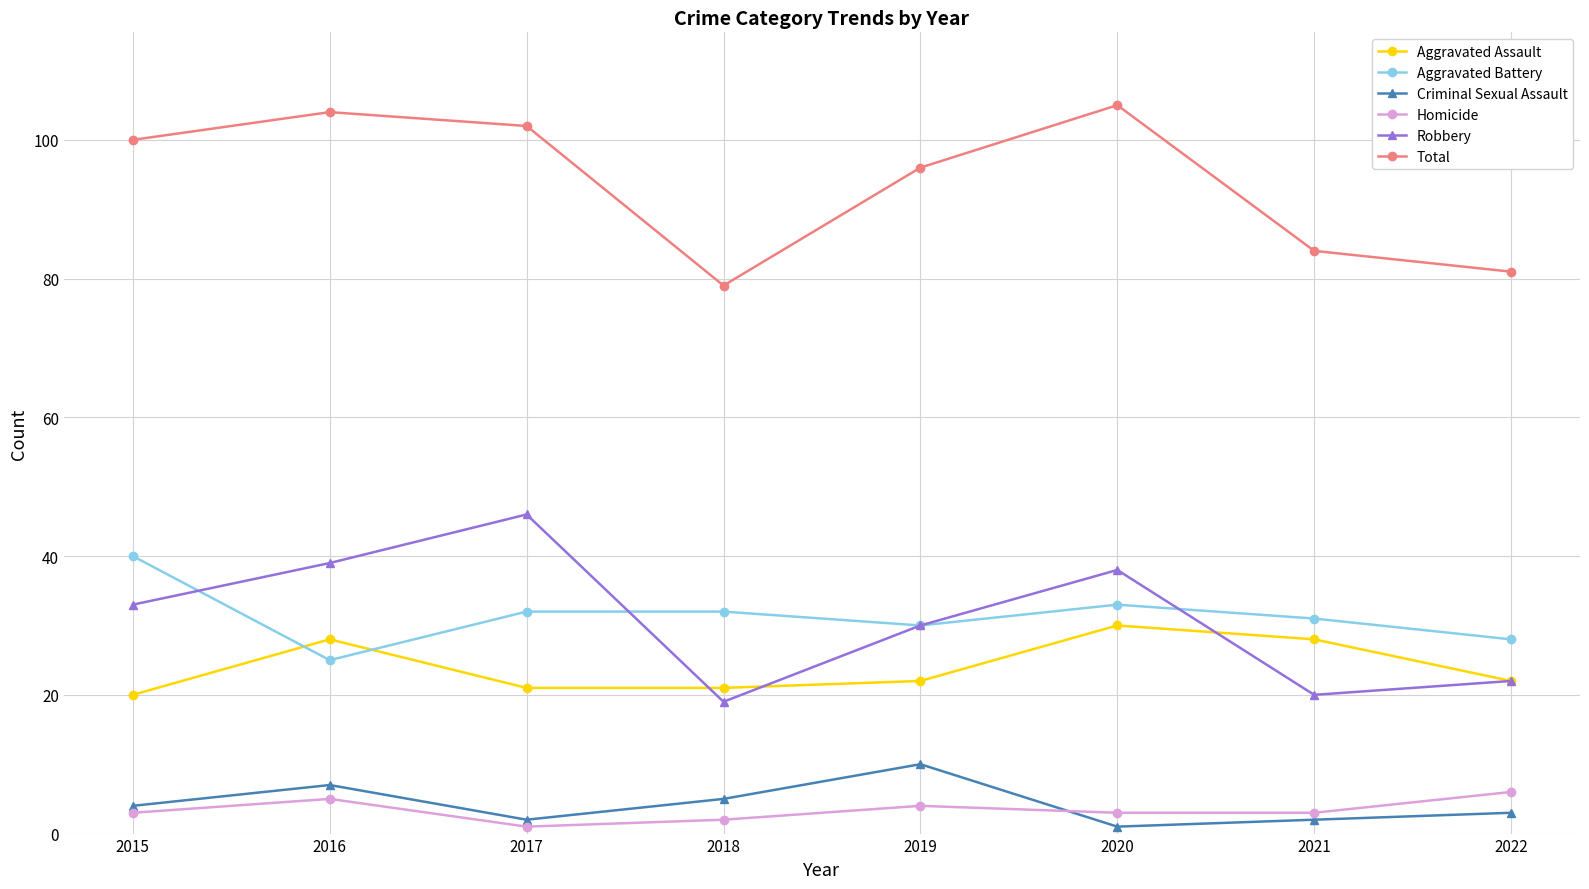

What is the average value of the Total series?

94